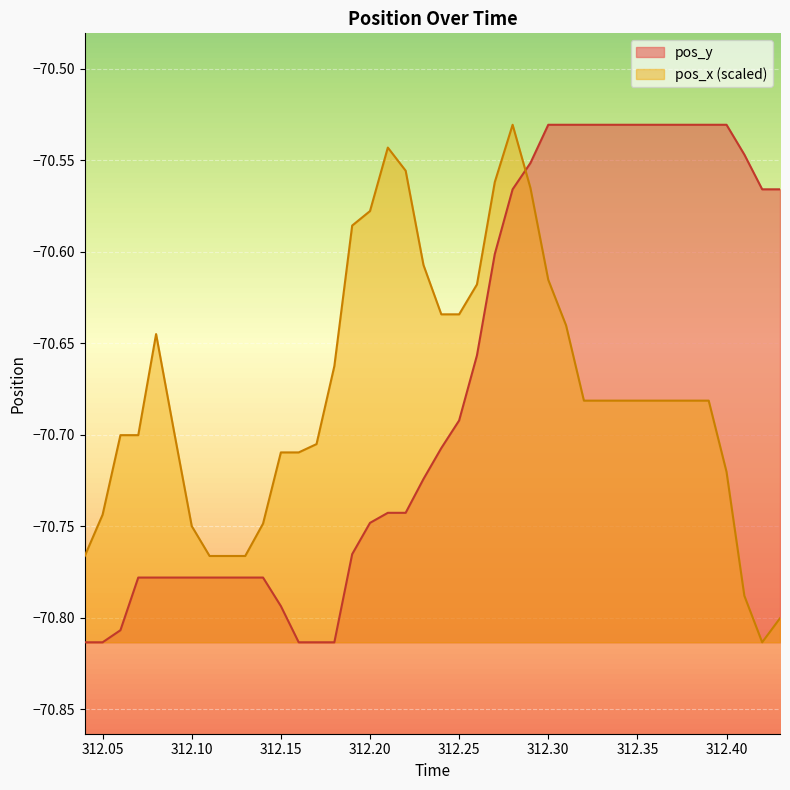

How many lines are shown in the chart?

2